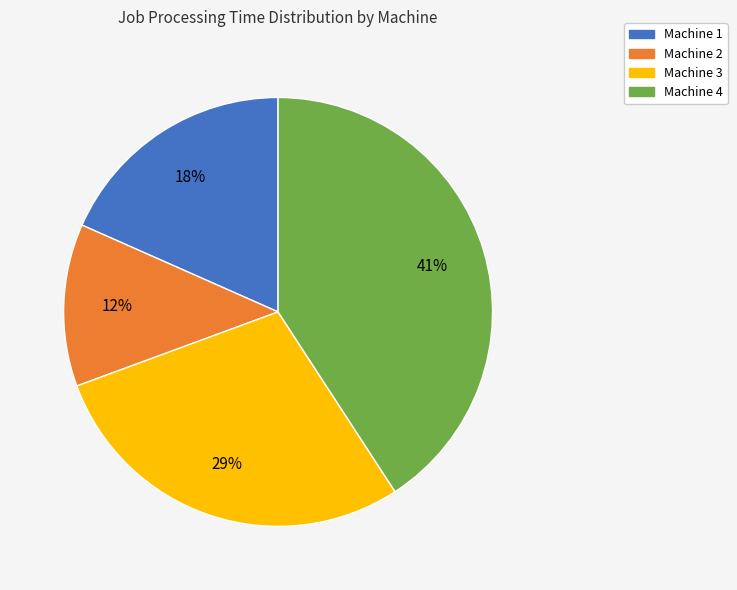

How many slices are in this pie chart?

4